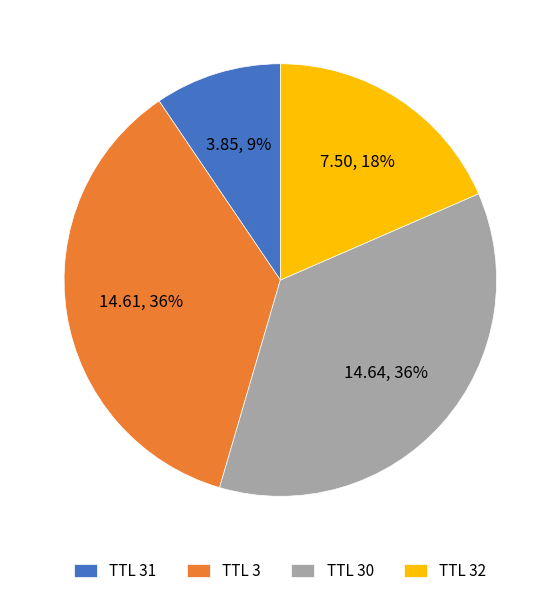

To the nearest percent, what portion does TTL 31 represent?

9%